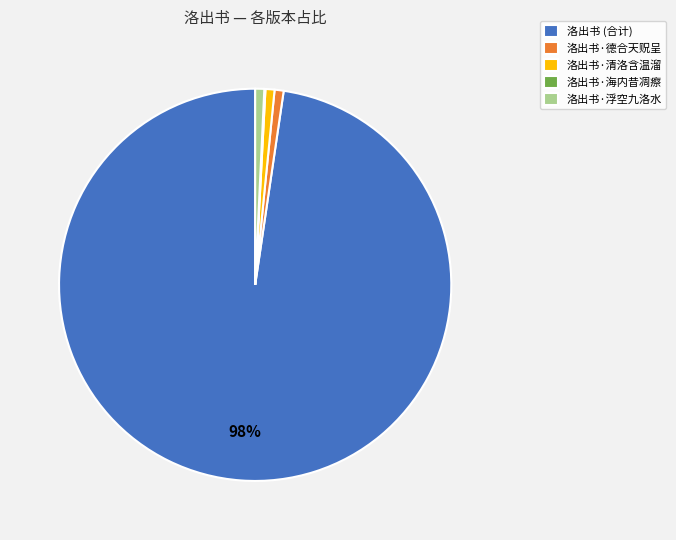

To the nearest percent, what portion does 洛出书·德合天贶呈 represent?

1%